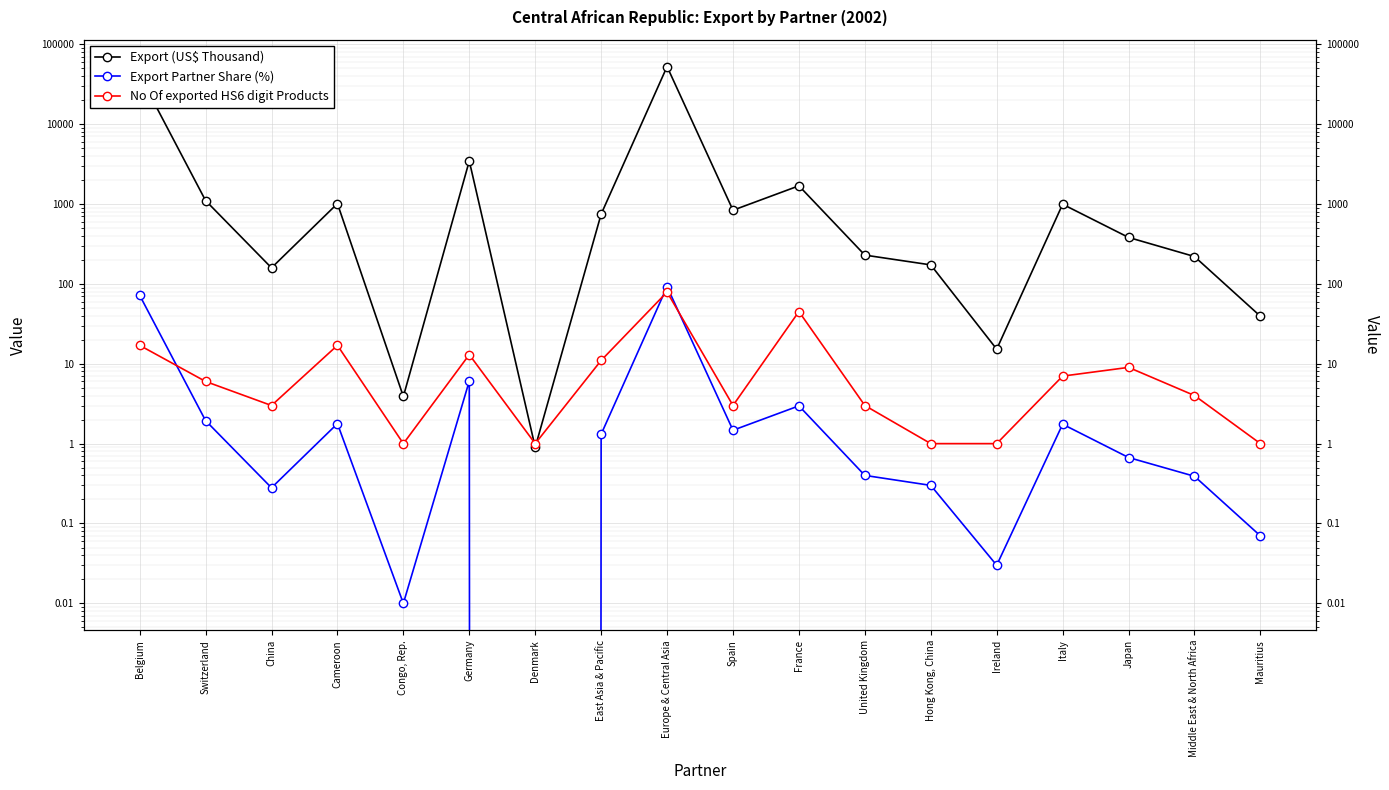

What is the difference between the highest and lowest values at Japan?

380.5